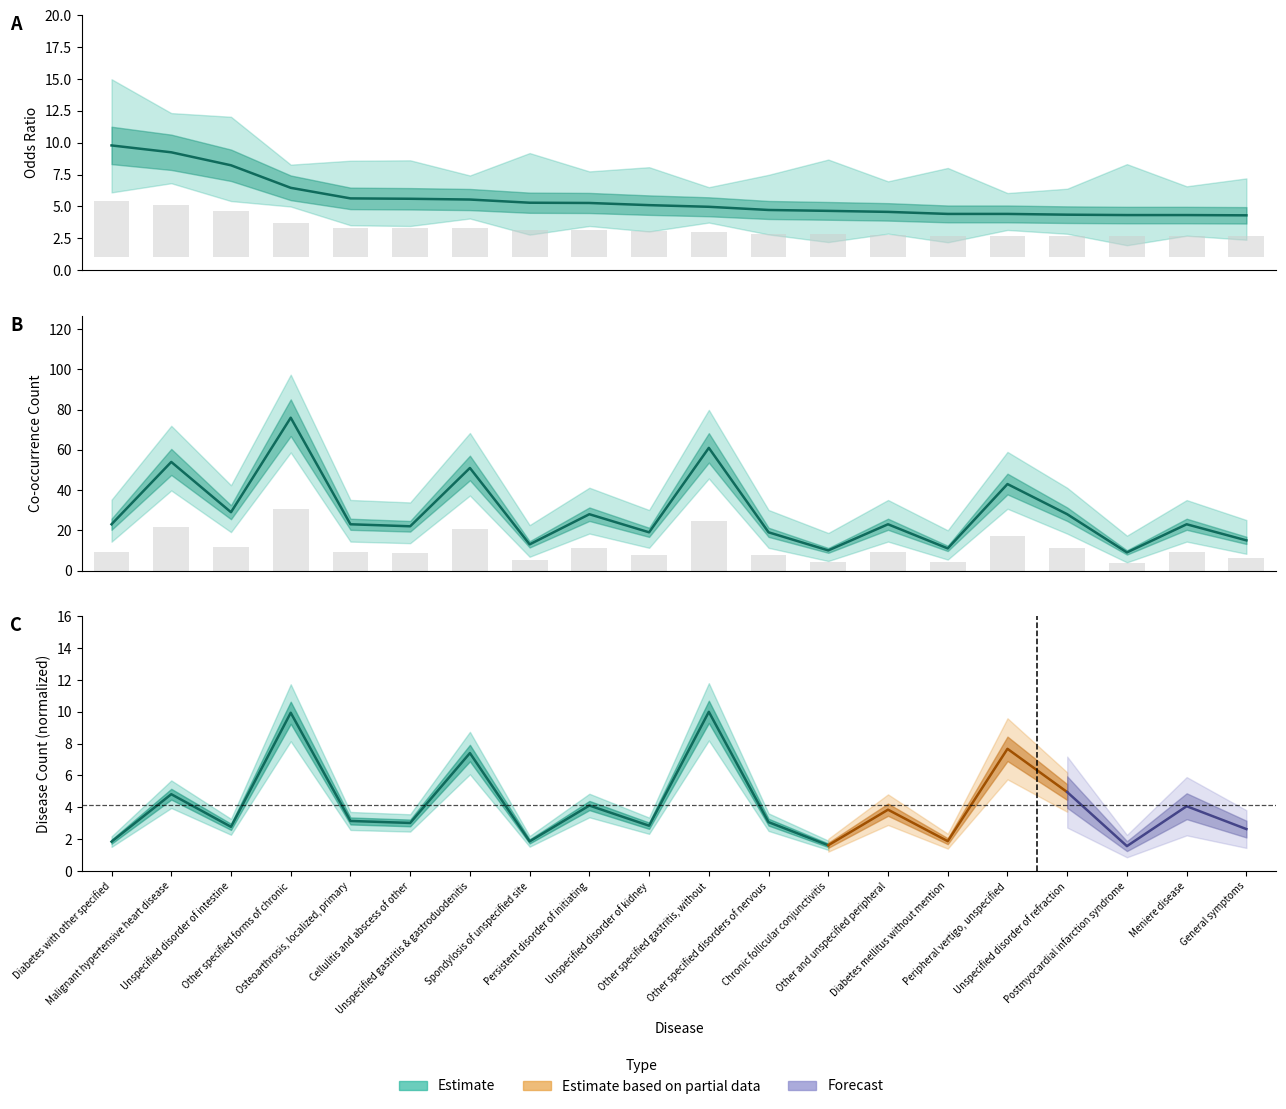

Are the bars horizontal?

No